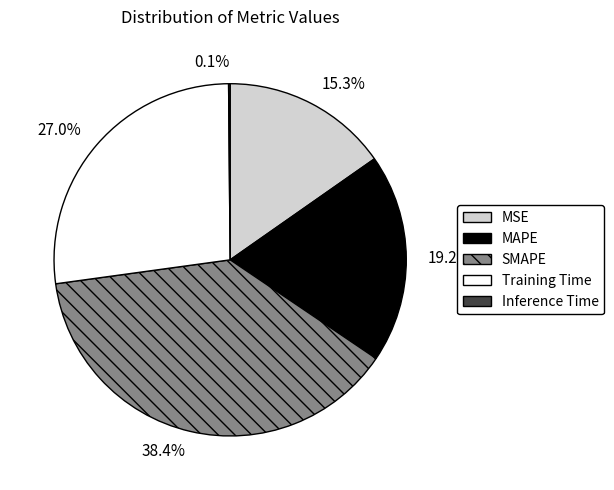

What percentage is the MSE slice, to the nearest percent?

15%